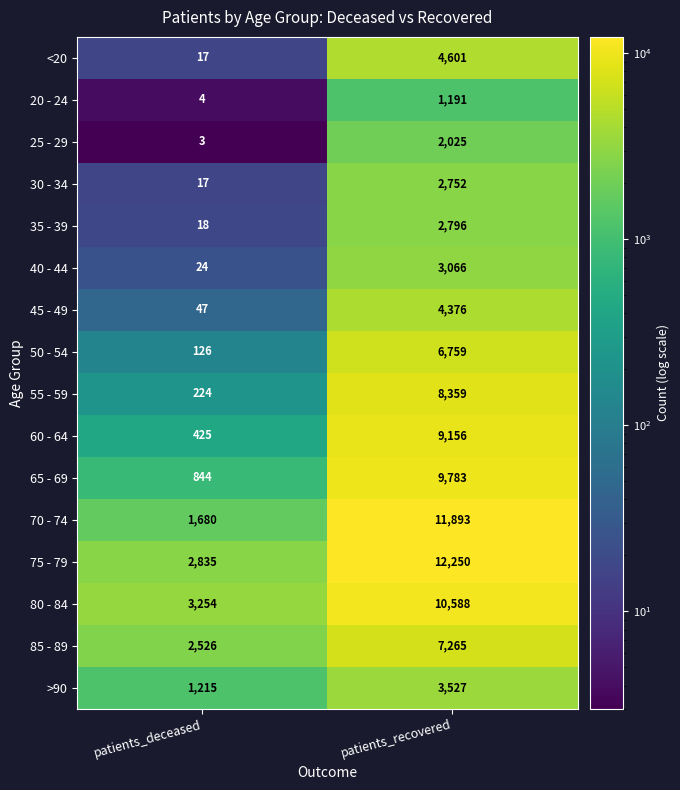

What is the sum of all 75 - 79 values?

15085